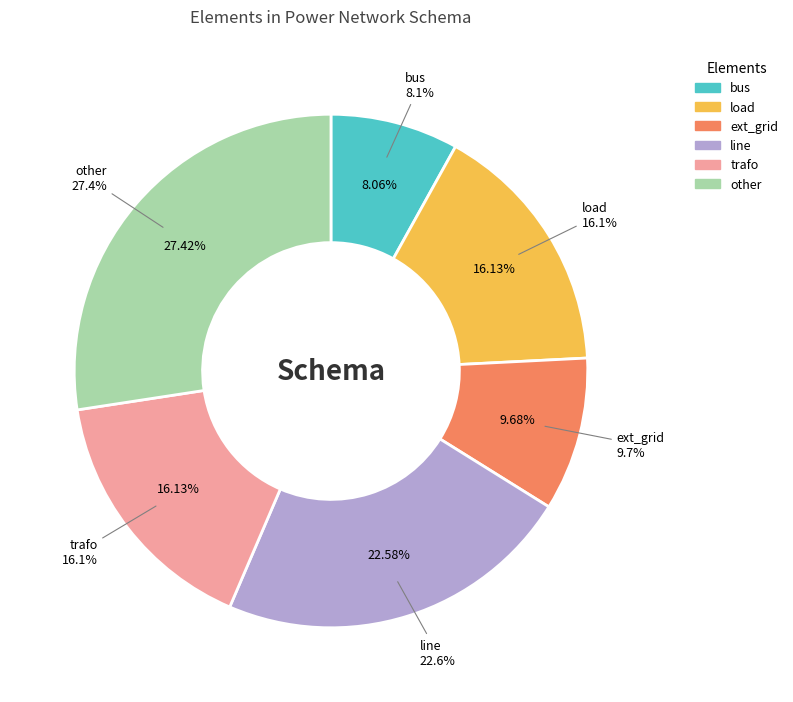

Between bus and other, which is larger?

other